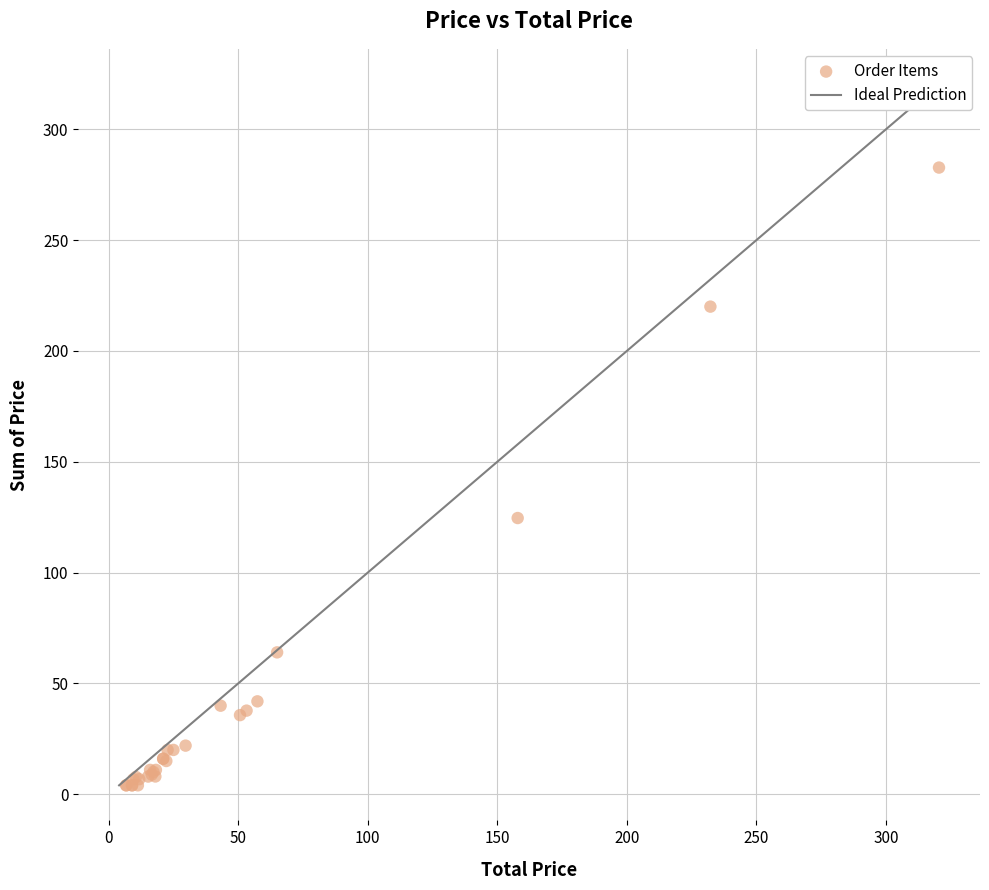

What Y value in the scatter plot is closest to 143?

124.6